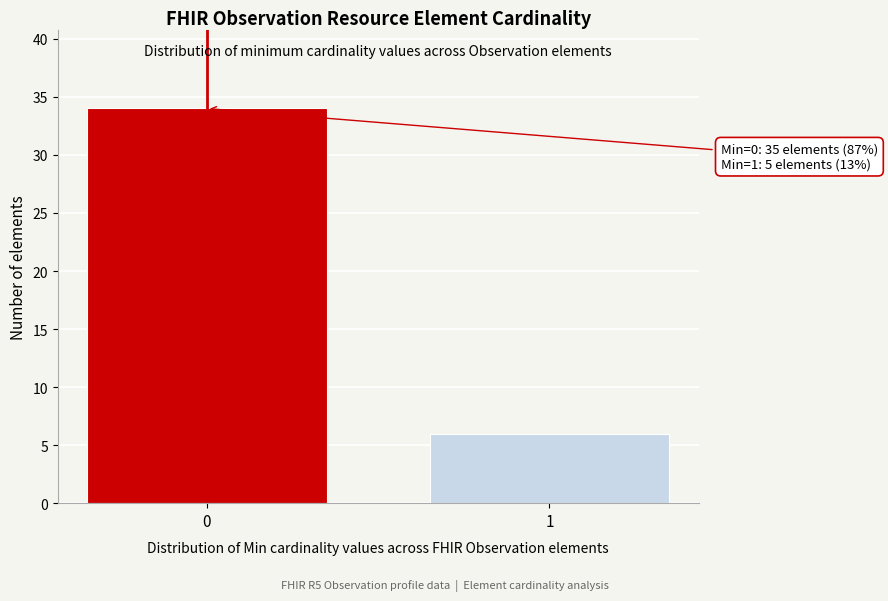

Reading left to right, what are all the values shown in this chart?

0=34	1=6